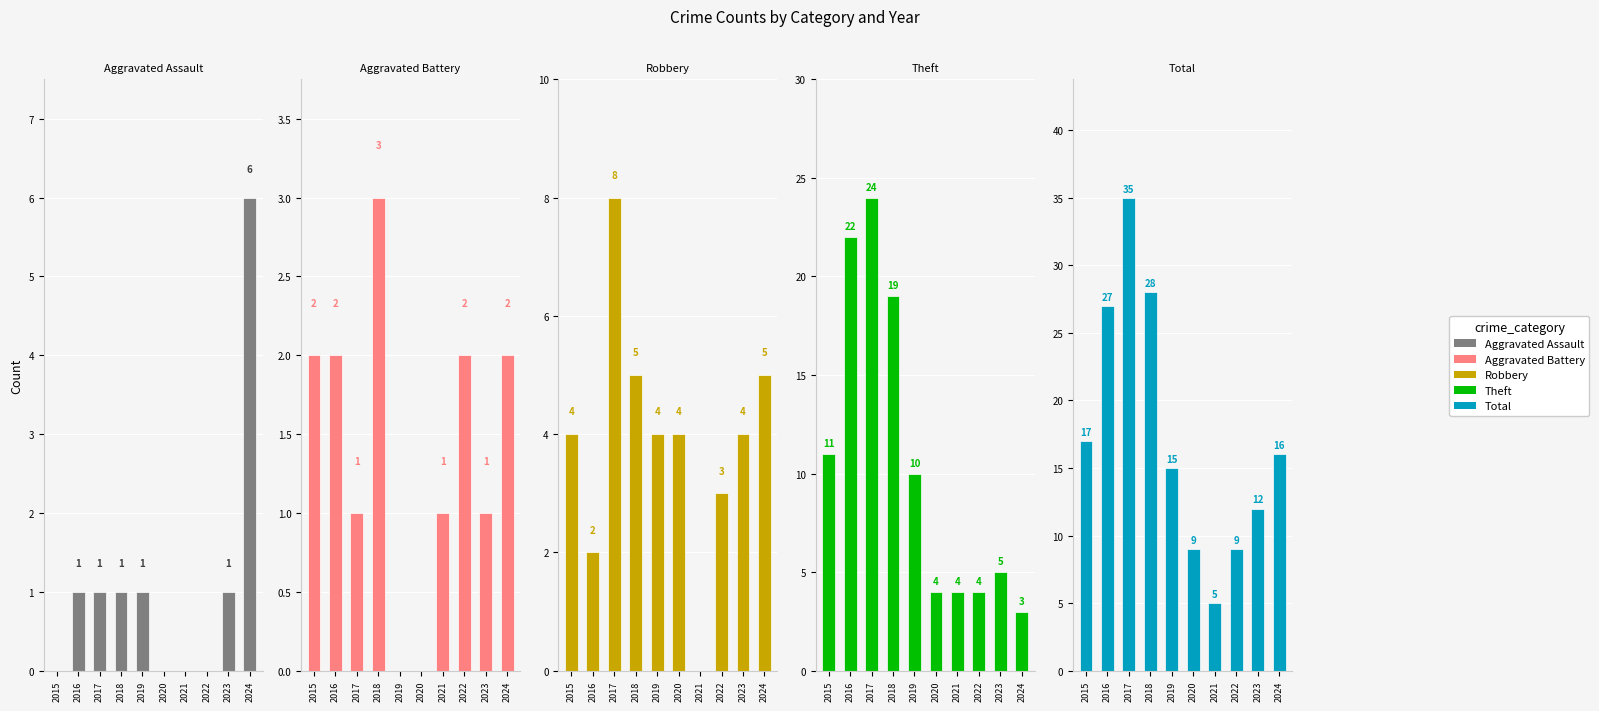

How many data points does each series have?

10